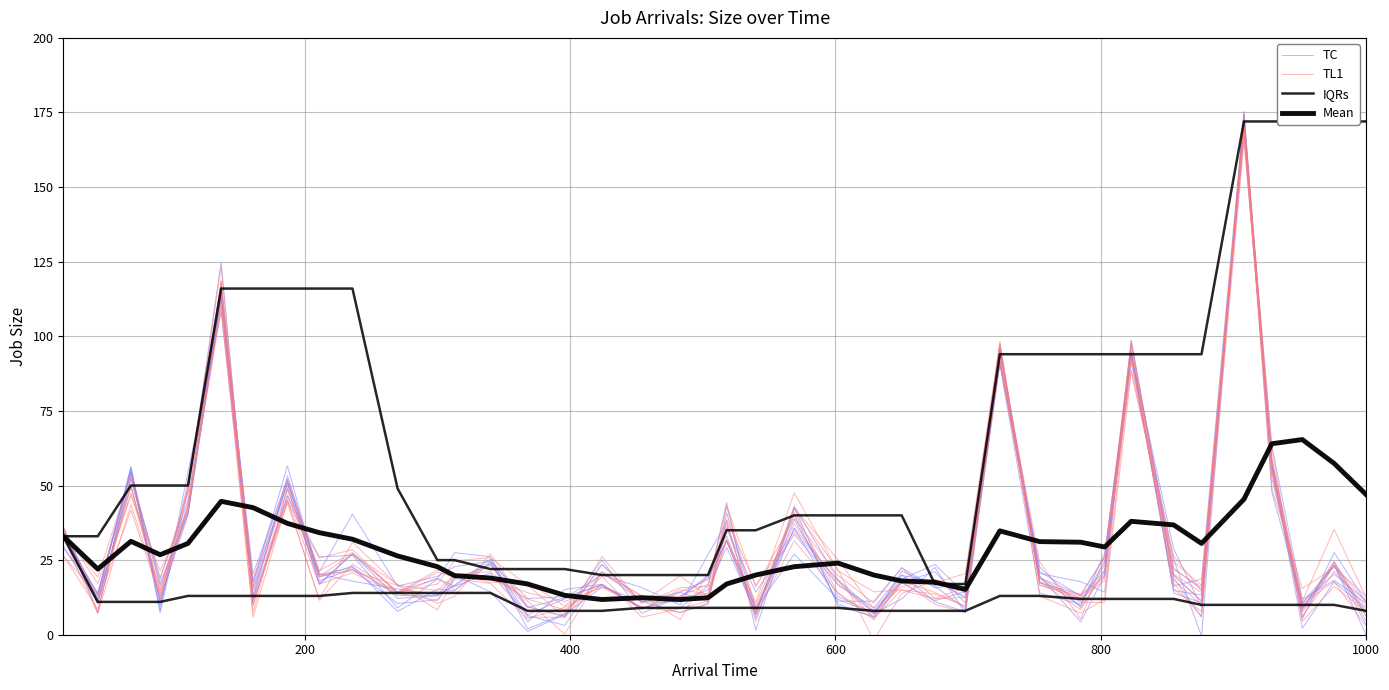

Which series has the widest spread of values?

TC